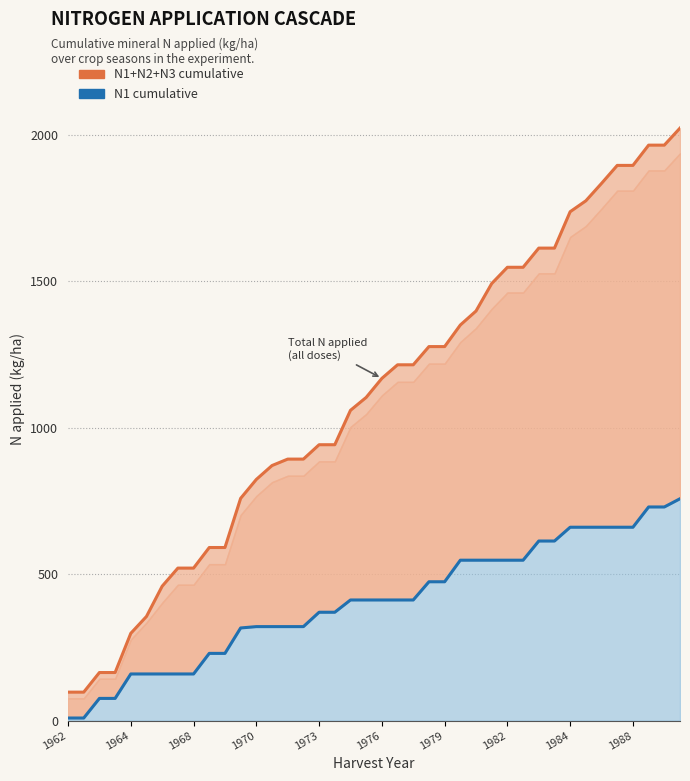

Which series has the widest spread of values?

N1+N2+N3 cumulative